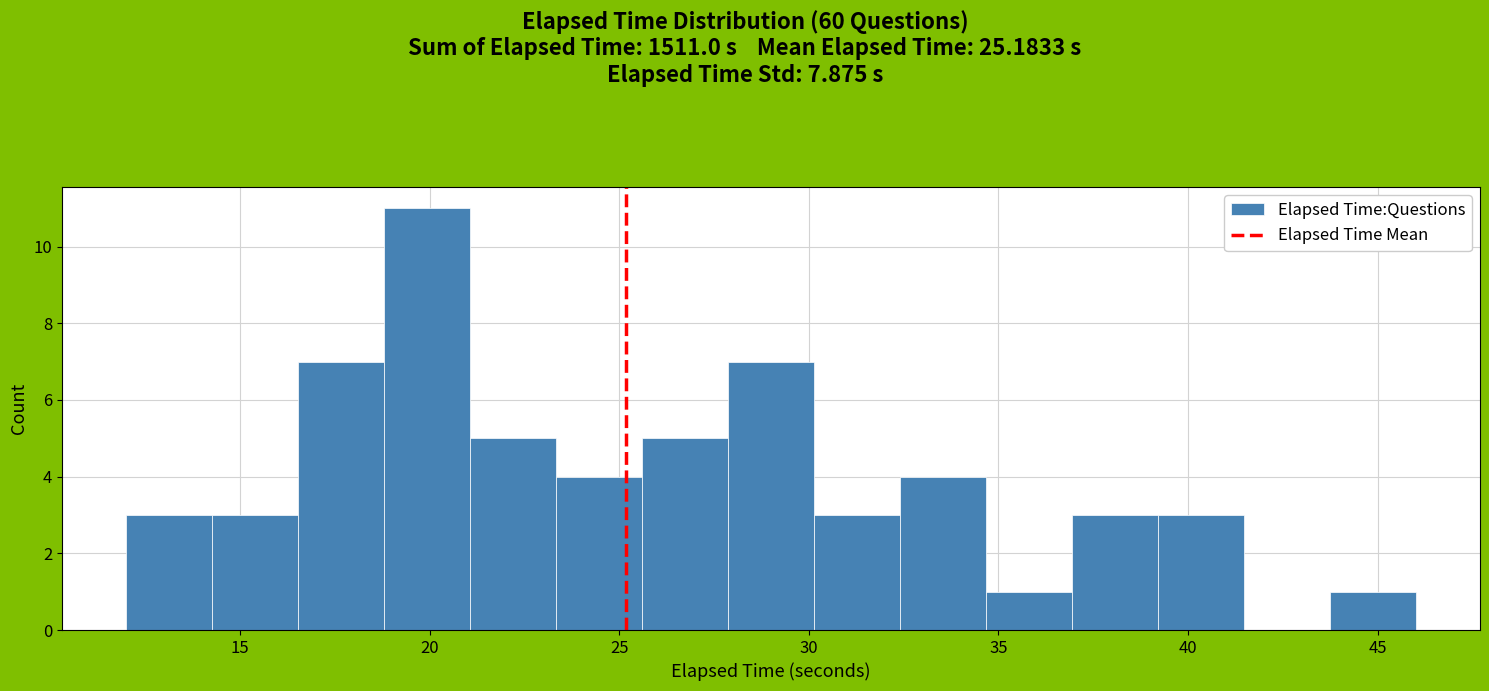

Reading left to right, list every bar in this chart as the range it spans on the x-axis followed by its height. Neither the bar edges nor the heights are printed on the chart, so give them approximately, as read against the axes.

12.0 to 14.5: 3
14.5 to 16.5: 3
16.5 to 19.0: 7
19.0 to 21.0: 11
21.0 to 23.5: 5
23.5 to 25.5: 4
25.5 to 28.0: 5
28.0 to 30.0: 7
30.0 to 32.5: 3
32.5 to 34.5: 4
34.5 to 37.0: 1
37.0 to 39.0: 3
39.0 to 41.5: 3
41.5 to 43.5: 0
43.5 to 46.0: 1